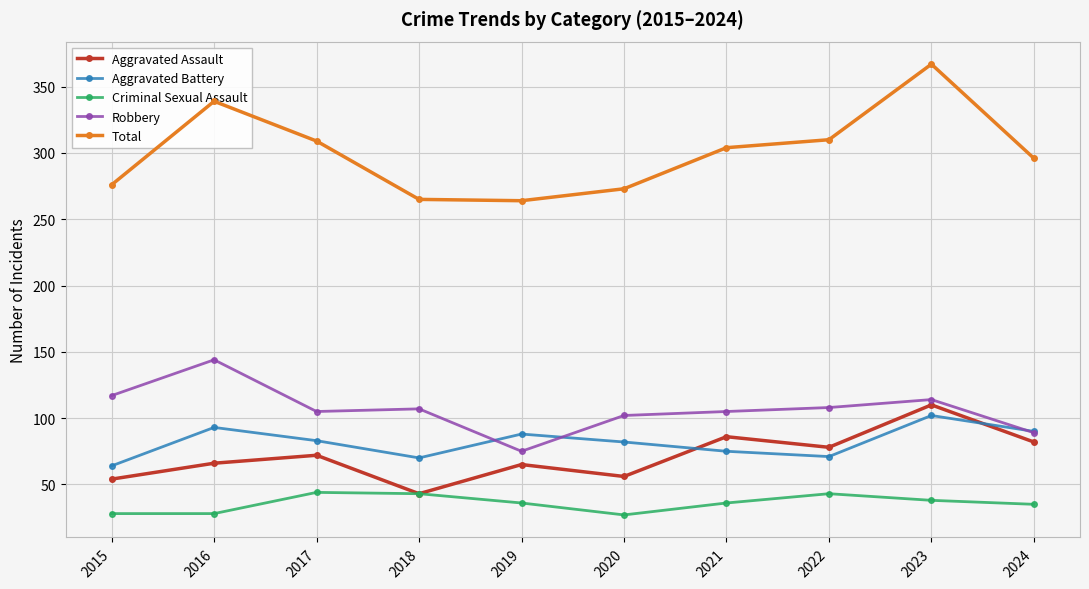

Where does the Aggravated Battery series first go above 83?

2016